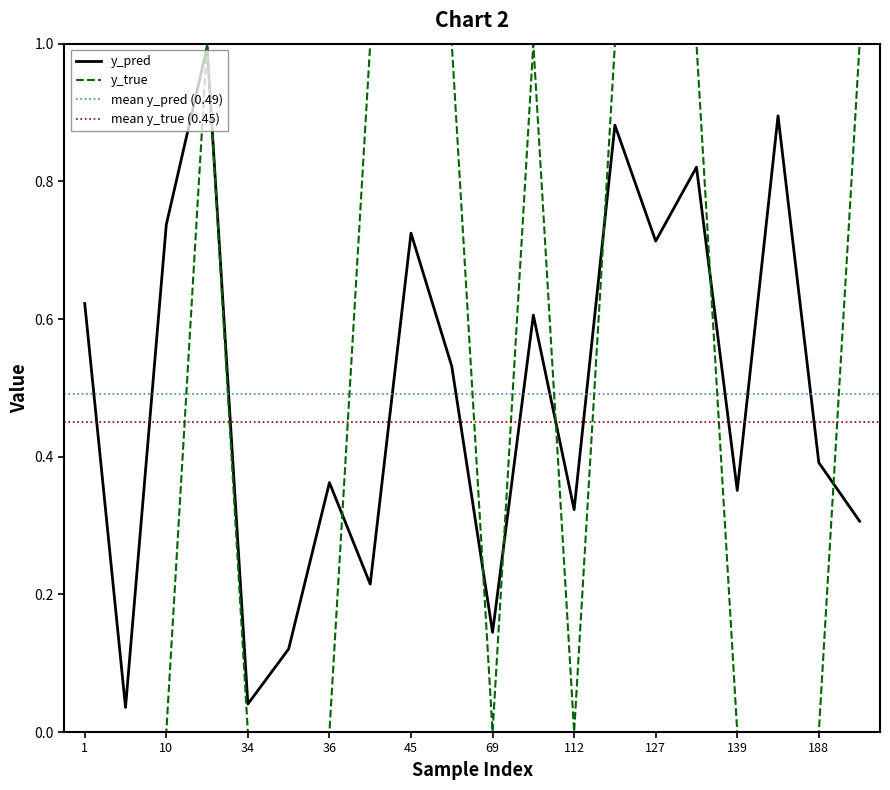

In y_pred, how many points are lower than both neighbors (excluding endpoints)?

7